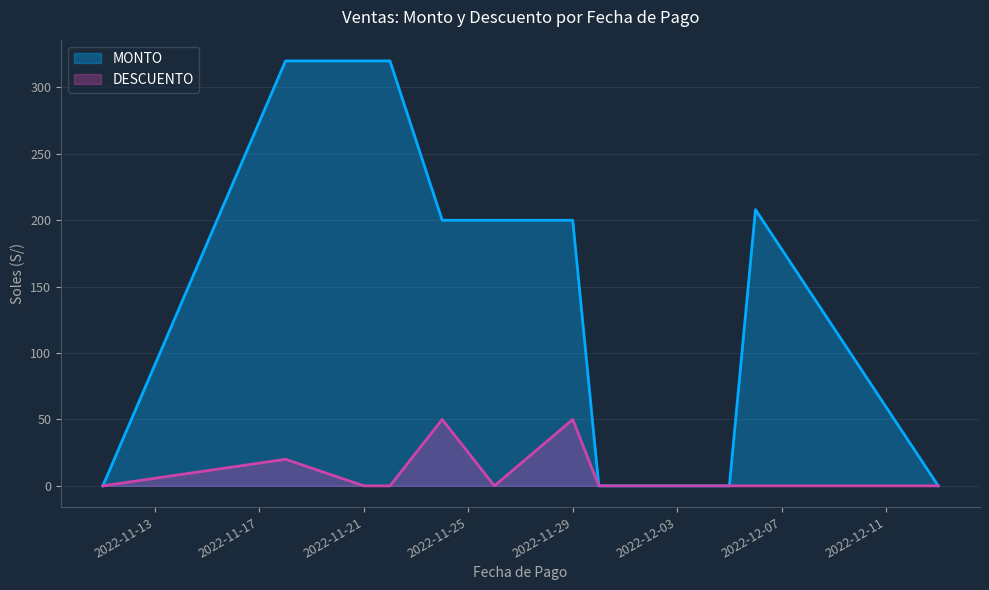

Between 2022-11-22 and 2022-12-05, which series saw the biggest shift?

MONTO